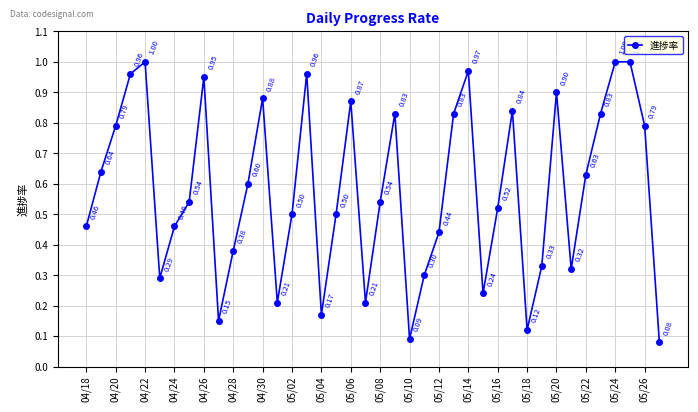

What is the difference between the second highest and minimum values?

0.9